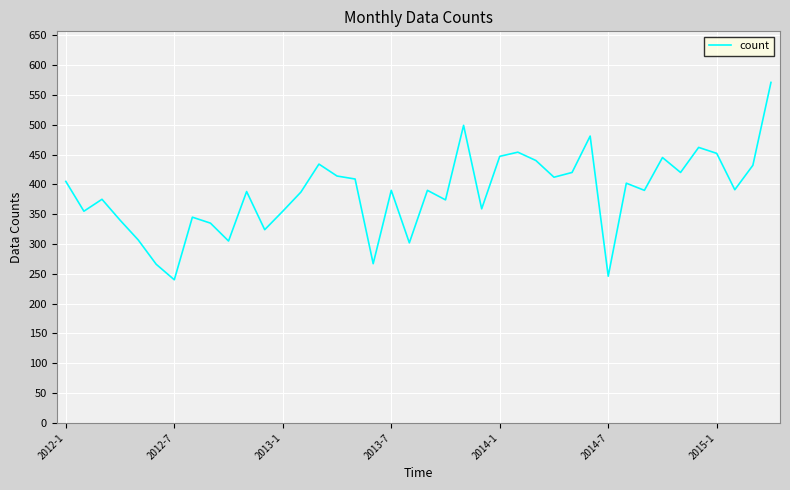

What is the difference between the maximum and minimum values?

331